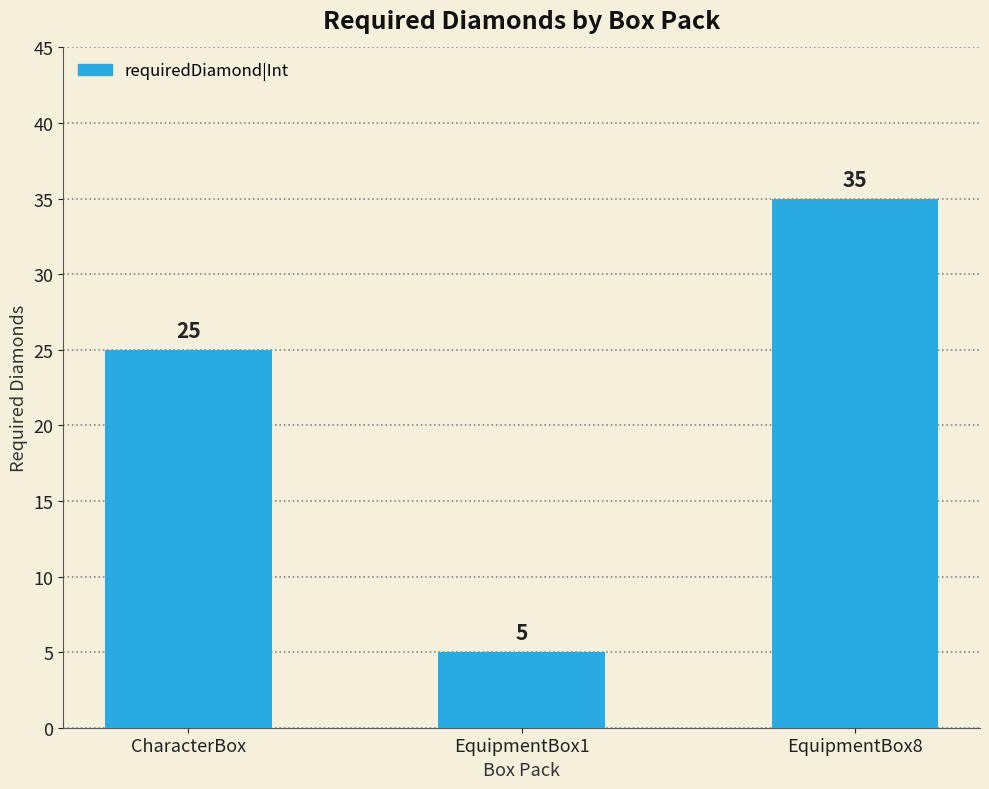

List the labels in order of value, largest first.

EquipmentBox8, CharacterBox, EquipmentBox1